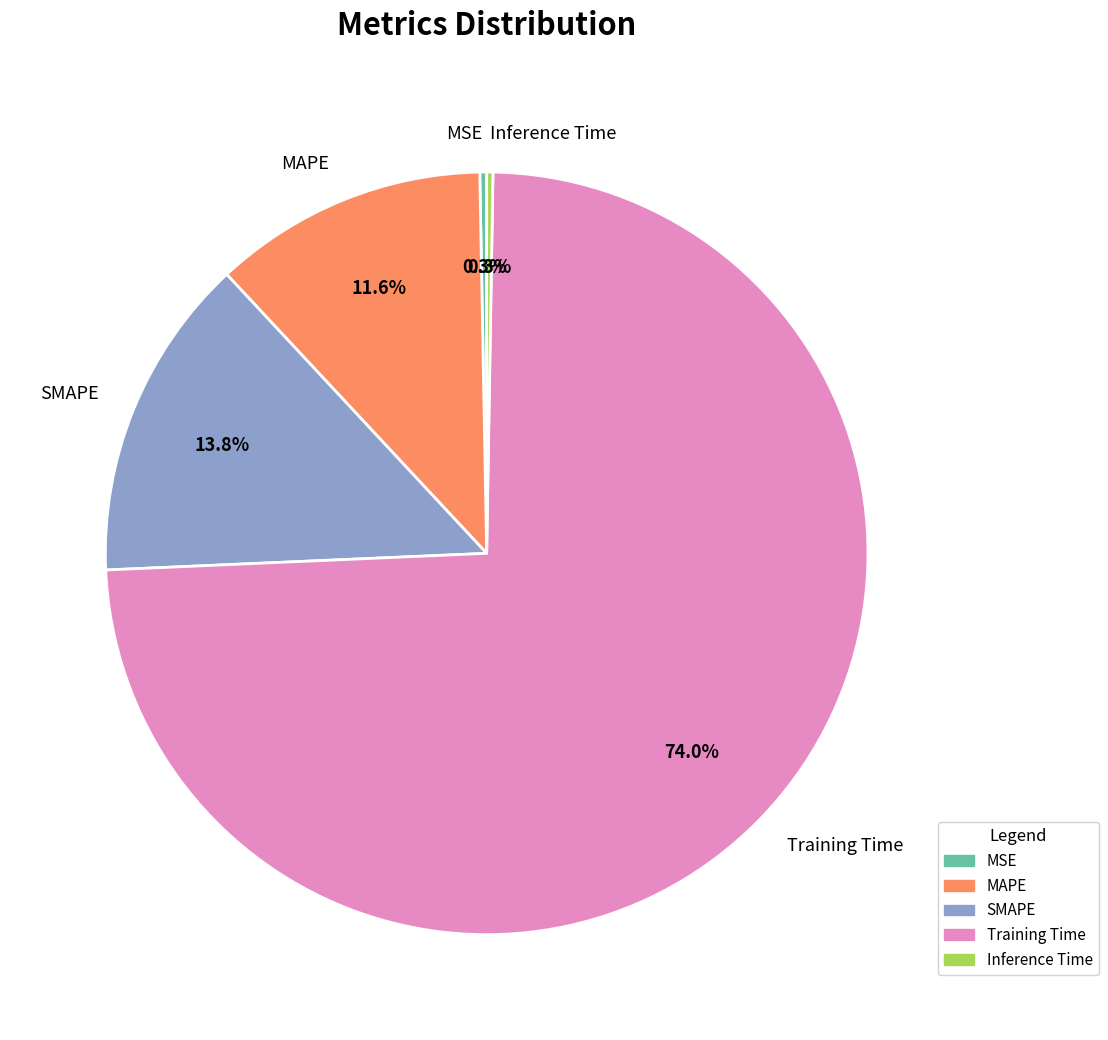

Does MAPE represent more than half of the total?

No